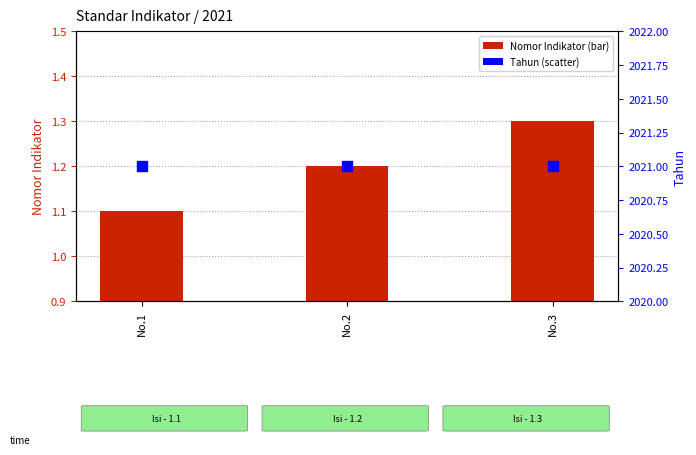

Which series has the largest total across all categories?

Tahun